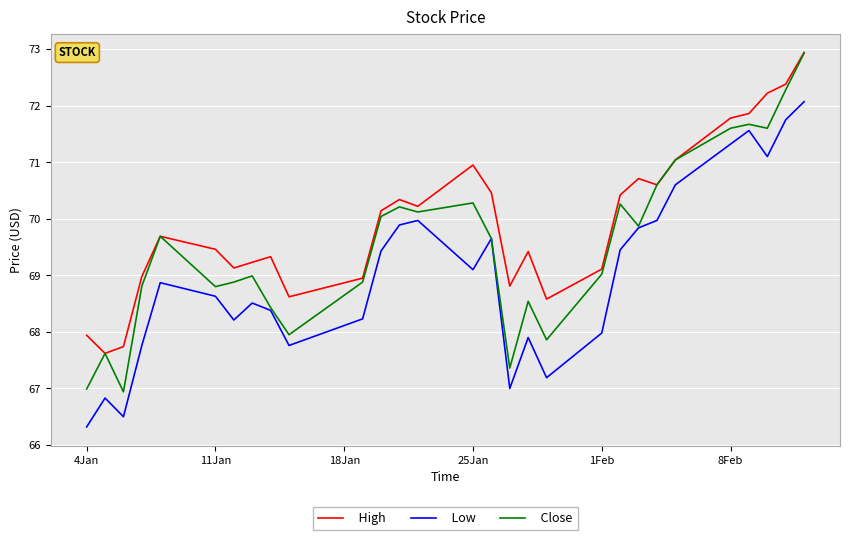

List the series in order of their overall mean, lowest first.

Low, Close, High